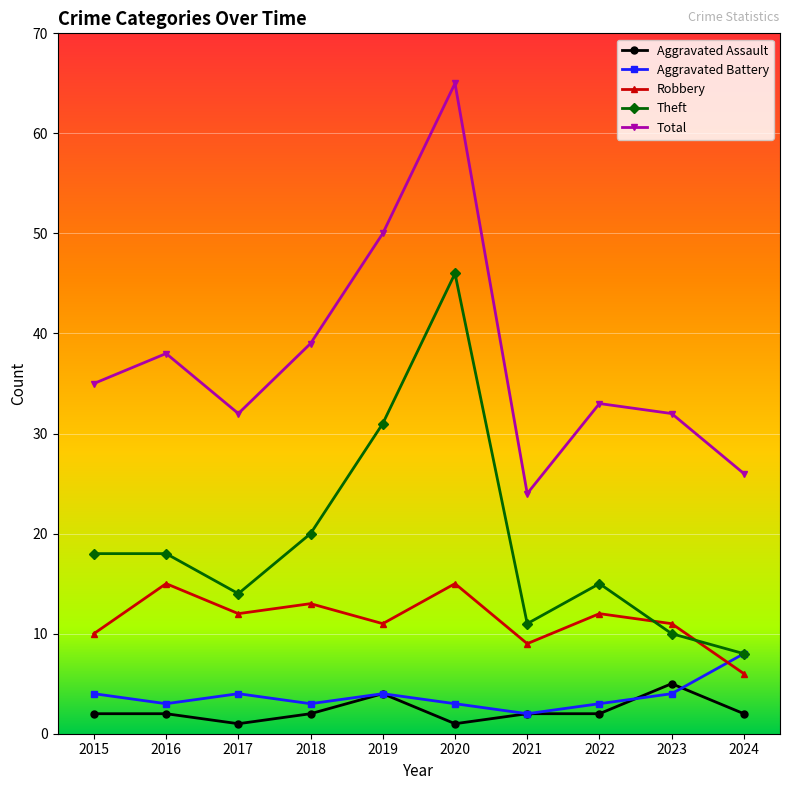

What is the lowest value of the Robbery series?

6